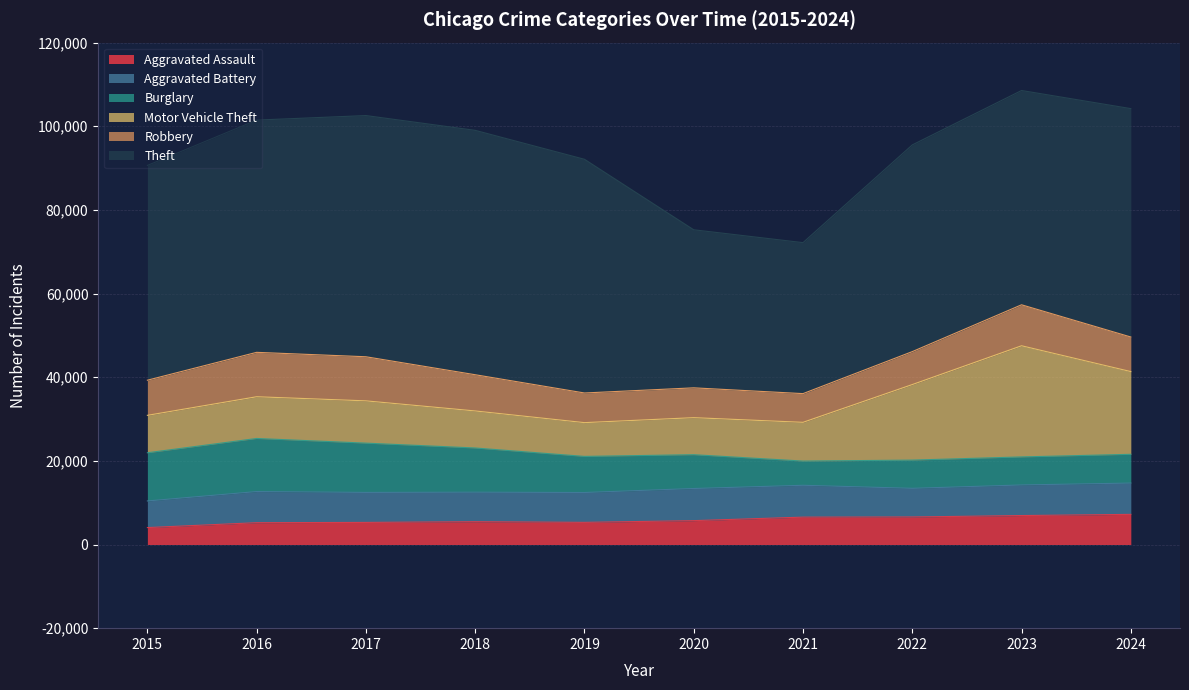

What is the difference between the Theft values at 2018 and 2024?

3823